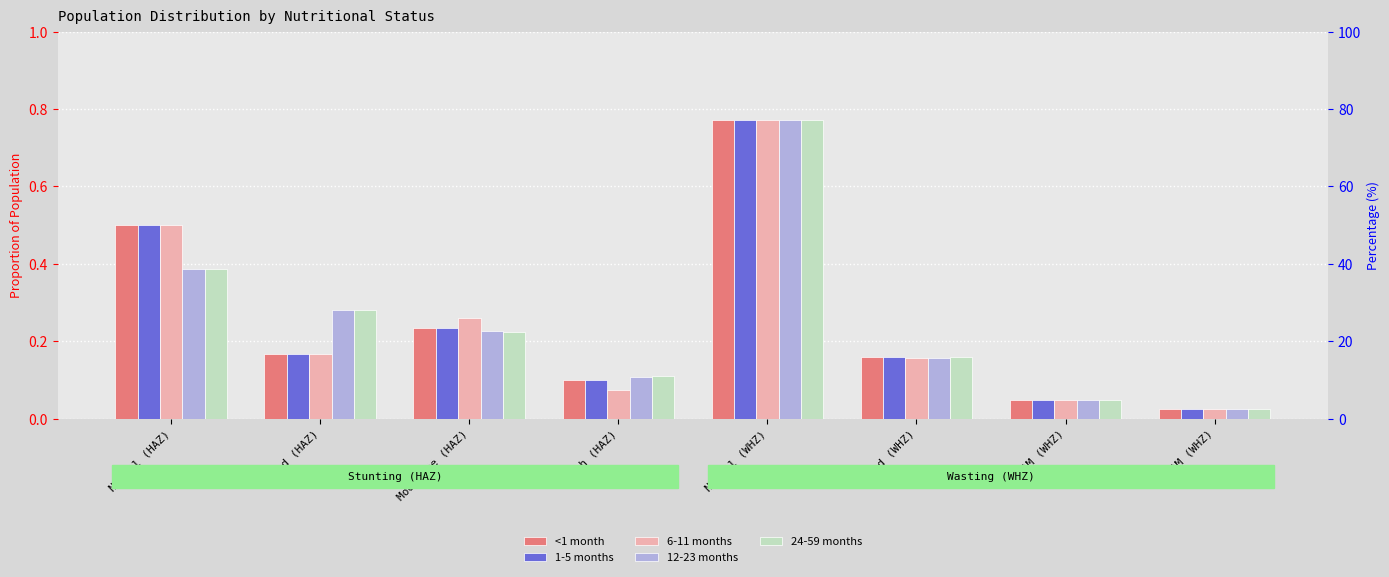

How many bars are there in each group?

5